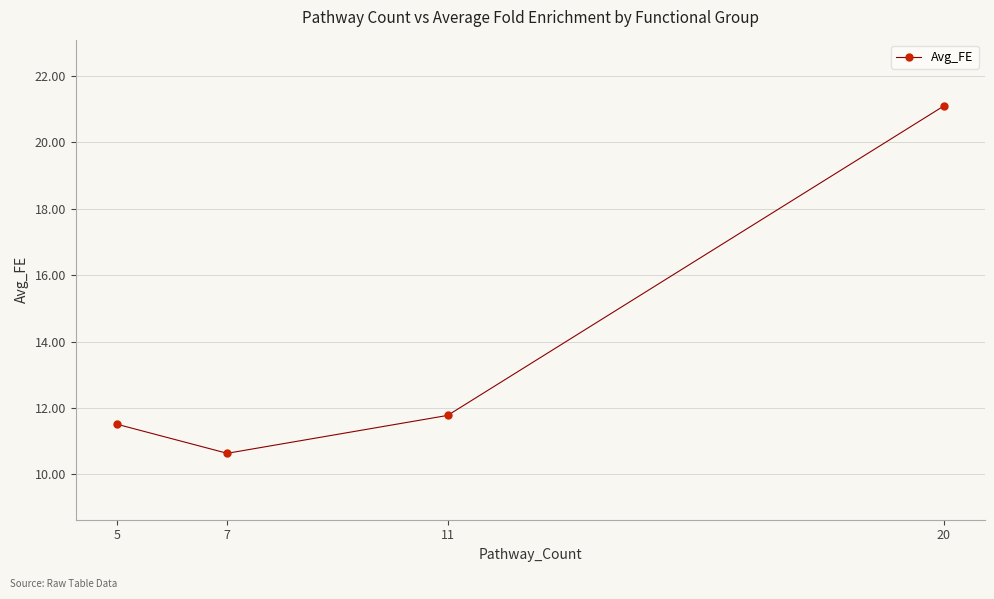

List the labels in order of value, largest first.

20, 11, 5, 7